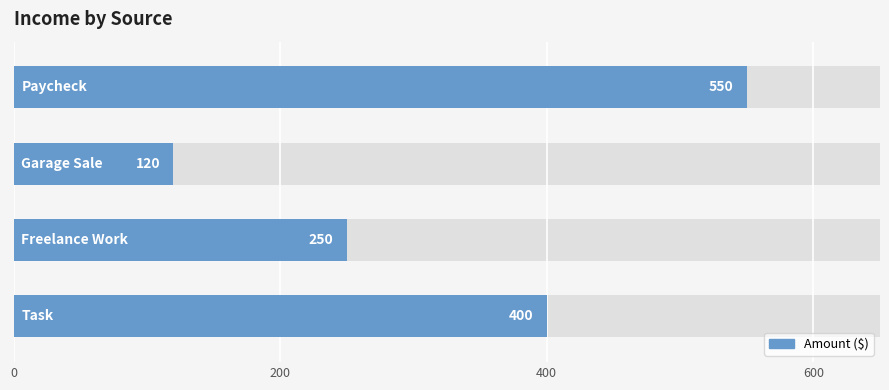

How many data points are less than 400?

2